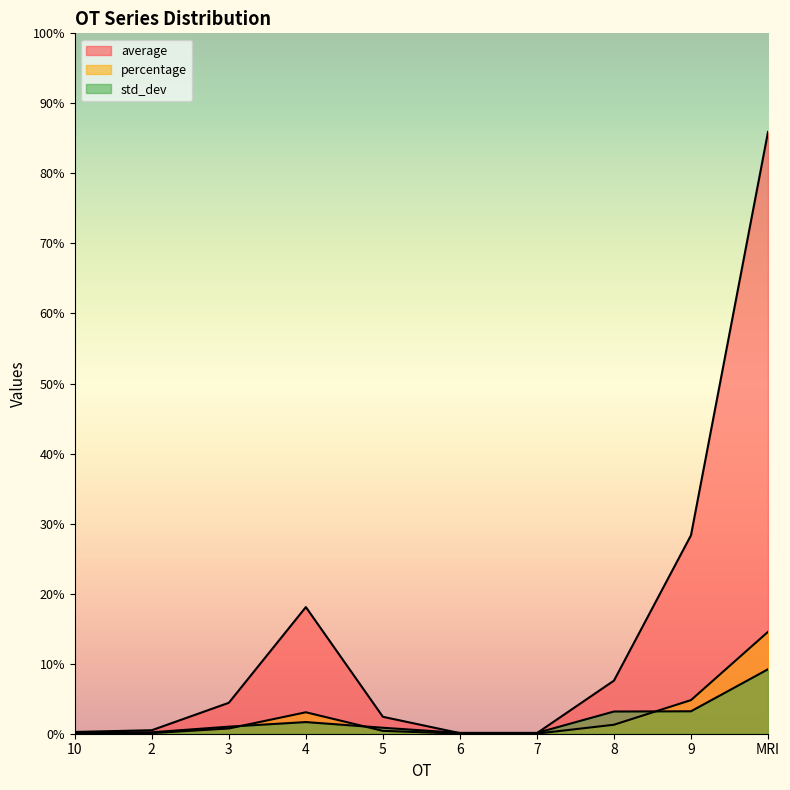

Which has a higher value, 5 or MRI?

MRI